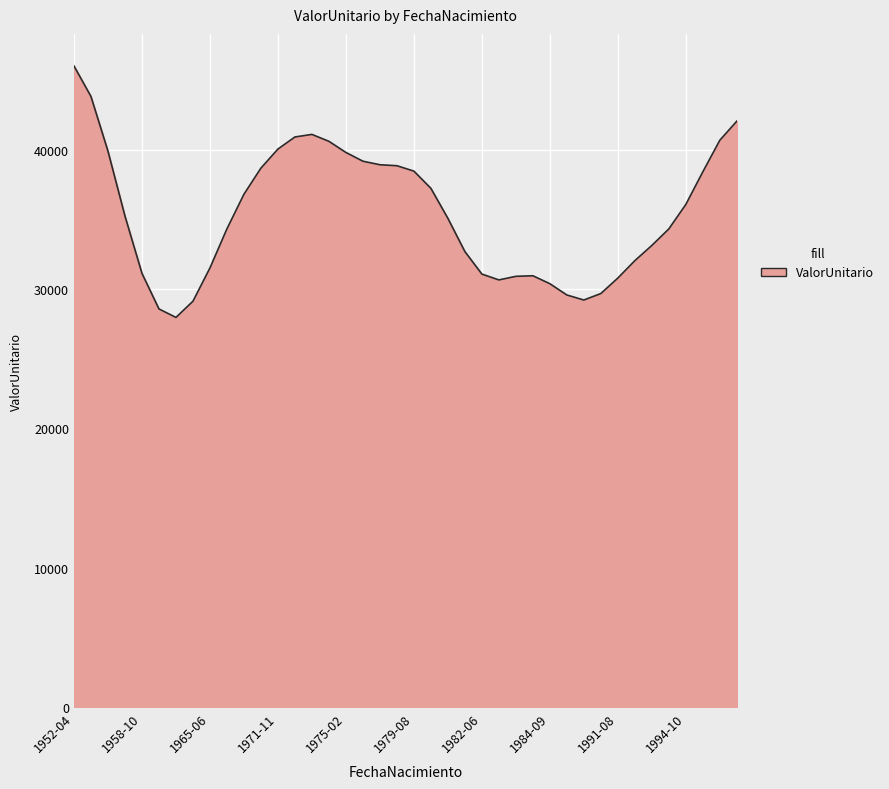

What is the difference between the maximum and minimum values?

18040.0